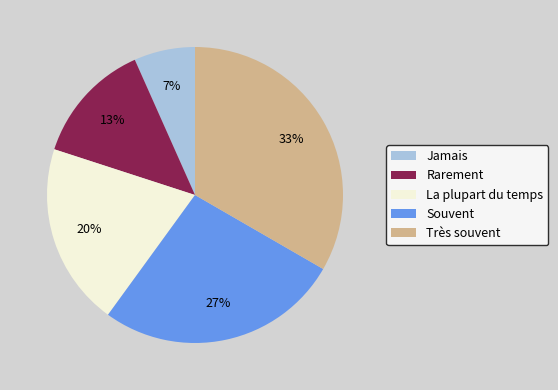

What percentage is the Jamais slice, to the nearest percent?

7%